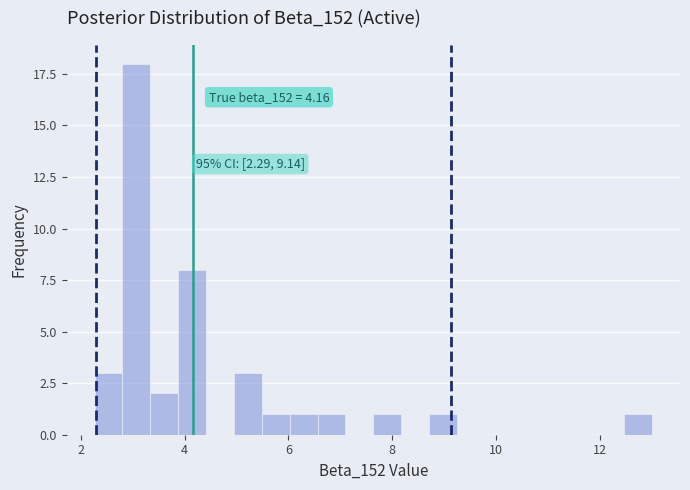

Around what value on the x-axis is the tallest bar? Give the approximate position of its centre, as read against the axis.

3.0